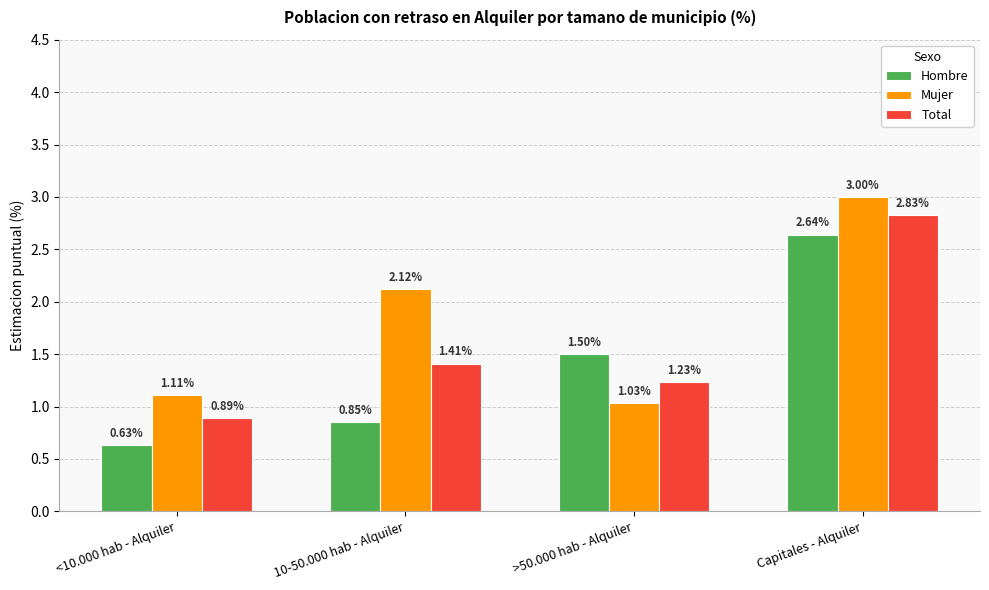

At which label does Total first exceed 1?

10-50.000 hab - Alquiler